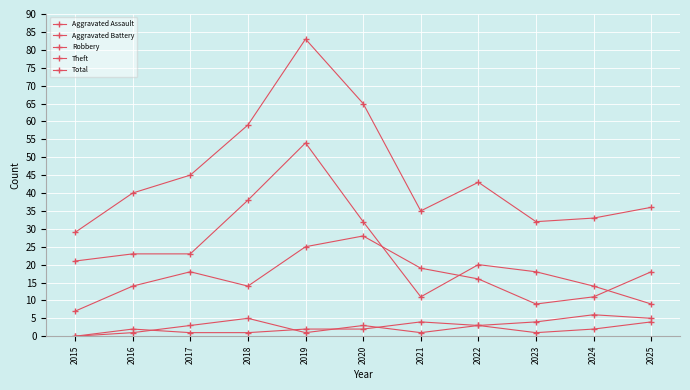

What is the value of the Robbery point at the 8th from the left?

16